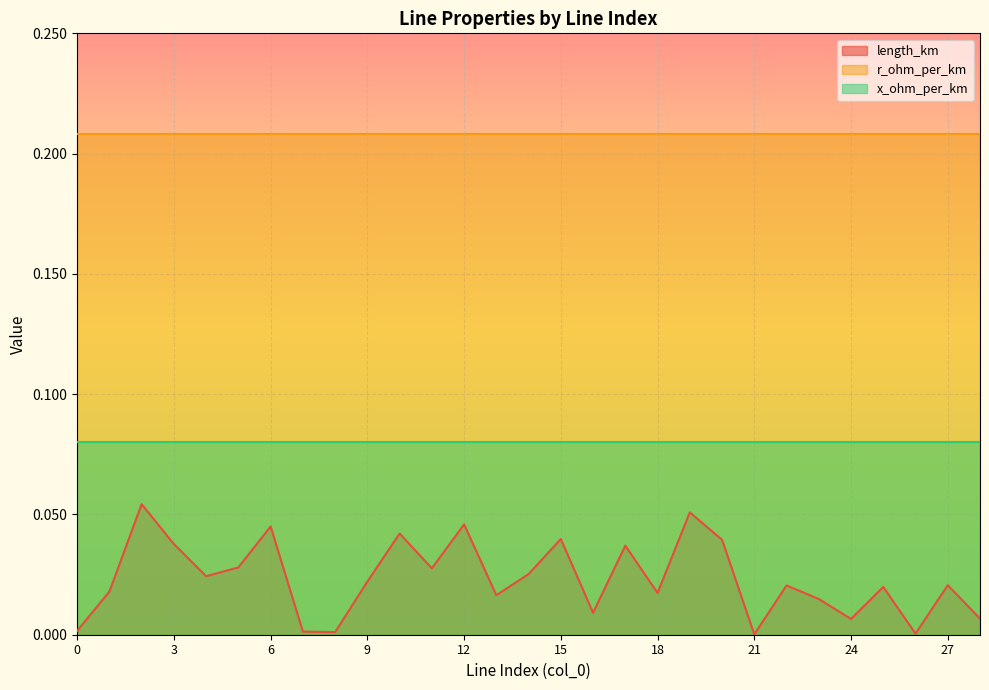

True or false: x_ohm_per_km has more than 2 points higher than both neighbors.

False